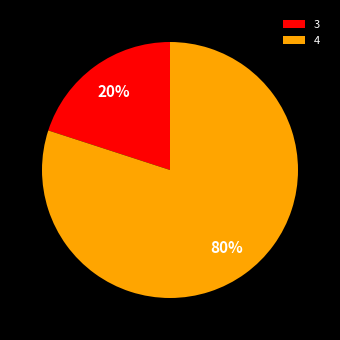

To the nearest percent, what is the difference between the 3 and 4 slice percentages?

60%